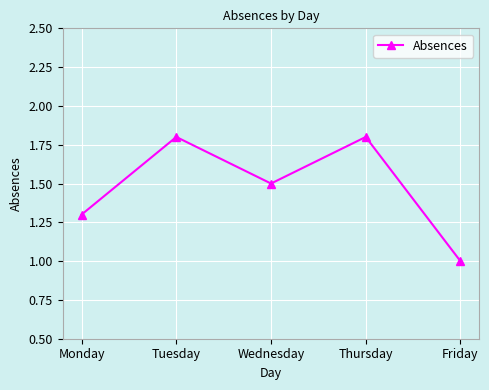

What is the maximum value shown in the chart?

1.8